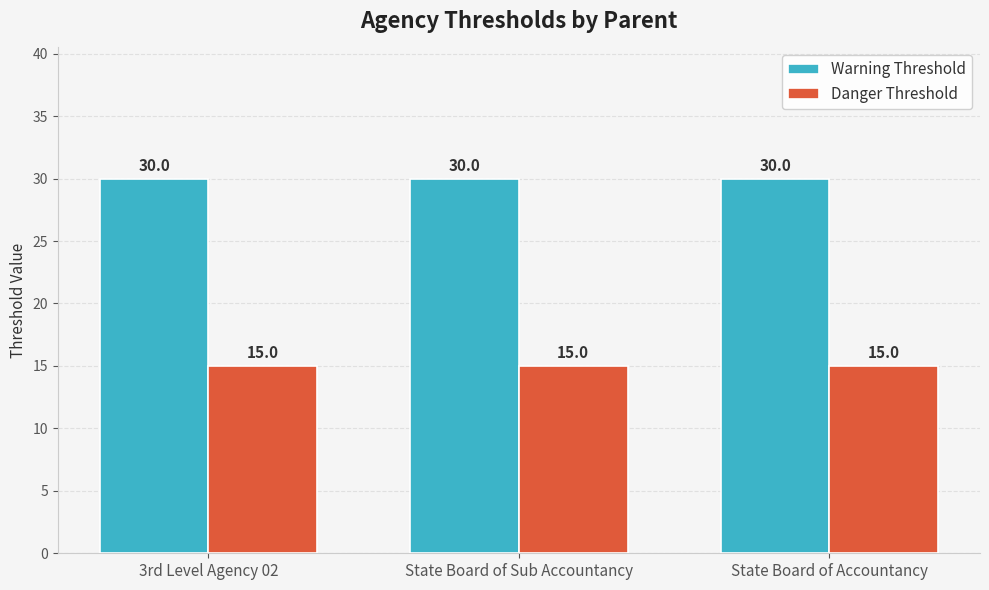

Does the chart contain stacked bars?

No